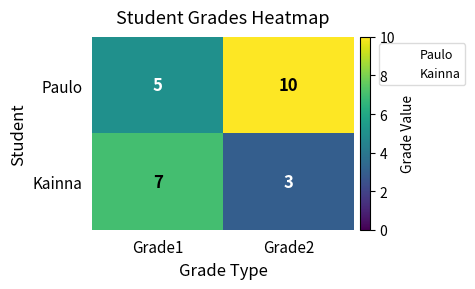

What is the difference between the Kainna values at Grade2 and Grade1?

4